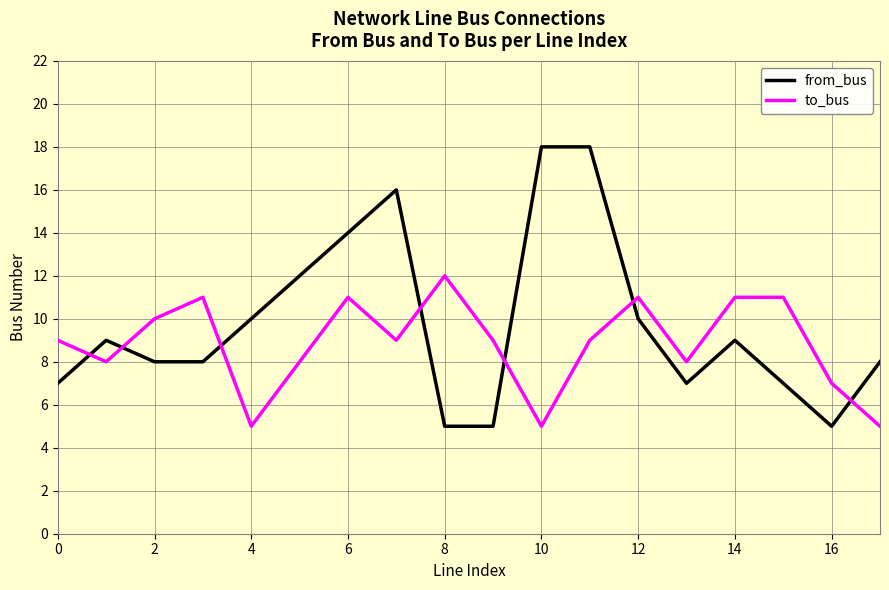

Count the to_bus values in the range 8 to 11.

13